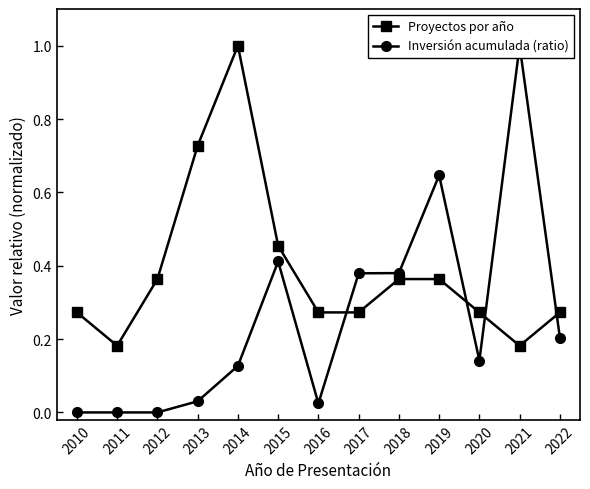

Rank the categories by Inversión acumulada (ratio) value from lowest to highest.

2010, 2011, 2012, 2016, 2013, 2014, 2020, 2022, 2017, 2018, 2015, 2019, 2021